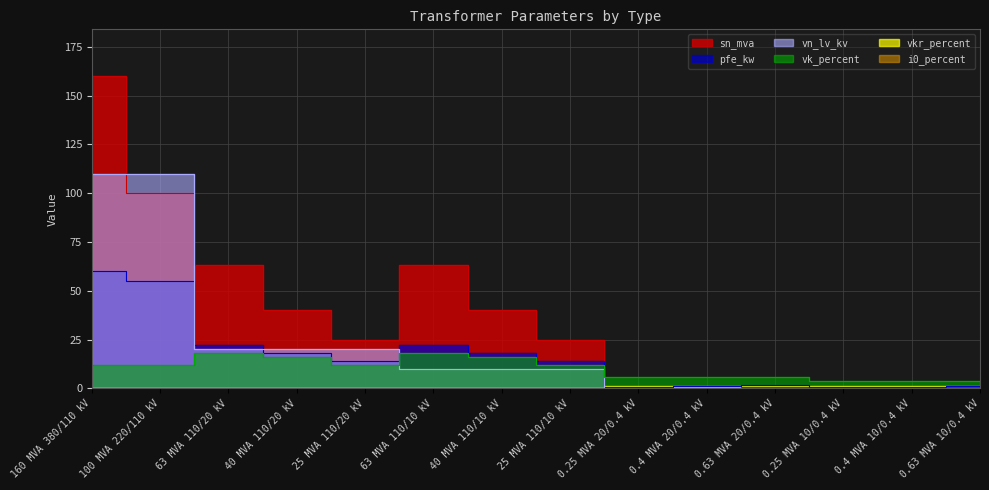

Reading right to left, extract all data points from this chart.

pfe_kw: 0.63 MVA 10/0.4 kV=1.2	0.4 MVA 10/0.4 kV=0.9	0.25 MVA 10/0.4 kV=0.6	0.63 MVA 20/0.4 kV=1.6	0.4 MVA 20/0.4 kV=1.4	0.25 MVA 20/0.4 kV=0.8	25 MVA 110/10 kV=14.0	40 MVA 110/10 kV=18.0	63 MVA 110/10 kV=22.0	25 MVA 110/20 kV=14.0	40 MVA 110/20 kV=18.0	63 MVA 110/20 kV=22.0	100 MVA 220/110 kV=55.0	160 MVA 380/110 kV=60.0
sn_mva: 0.63 MVA 10/0.4 kV=0.6	0.4 MVA 10/0.4 kV=0.4	0.25 MVA 10/0.4 kV=0.2	0.63 MVA 20/0.4 kV=0.6	0.4 MVA 20/0.4 kV=0.4	0.25 MVA 20/0.4 kV=0.2	25 MVA 110/10 kV=25.0	40 MVA 110/10 kV=40.0	63 MVA 110/10 kV=63.0	25 MVA 110/20 kV=25.0	40 MVA 110/20 kV=40.0	63 MVA 110/20 kV=63.0	100 MVA 220/110 kV=100.0	160 MVA 380/110 kV=160.0
vk_percent: 0.63 MVA 10/0.4 kV=4.0	0.4 MVA 10/0.4 kV=4.0	0.25 MVA 10/0.4 kV=4.0	0.63 MVA 20/0.4 kV=6.0	0.4 MVA 20/0.4 kV=6.0	0.25 MVA 20/0.4 kV=6.0	25 MVA 110/10 kV=12.0	40 MVA 110/10 kV=16.2	63 MVA 110/10 kV=18.0	25 MVA 110/20 kV=12.0	40 MVA 110/20 kV=16.2	63 MVA 110/20 kV=18.0	100 MVA 220/110 kV=12.0	160 MVA 380/110 kV=12.2
vn_lv_kv: 0.63 MVA 10/0.4 kV=0.4	0.4 MVA 10/0.4 kV=0.4	0.25 MVA 10/0.4 kV=0.4	0.63 MVA 20/0.4 kV=0.4	0.4 MVA 20/0.4 kV=0.4	0.25 MVA 20/0.4 kV=0.4	25 MVA 110/10 kV=10.0	40 MVA 110/10 kV=10.0	63 MVA 110/10 kV=10.0	25 MVA 110/20 kV=20.0	40 MVA 110/20 kV=20.0	63 MVA 110/20 kV=20.0	100 MVA 220/110 kV=110.0	160 MVA 380/110 kV=110.0